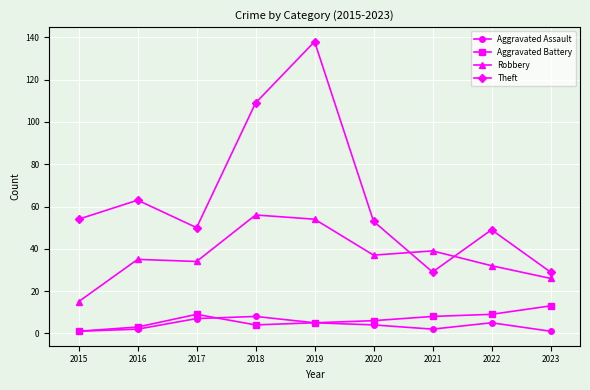

Where does the Theft series first go above 53?

2015